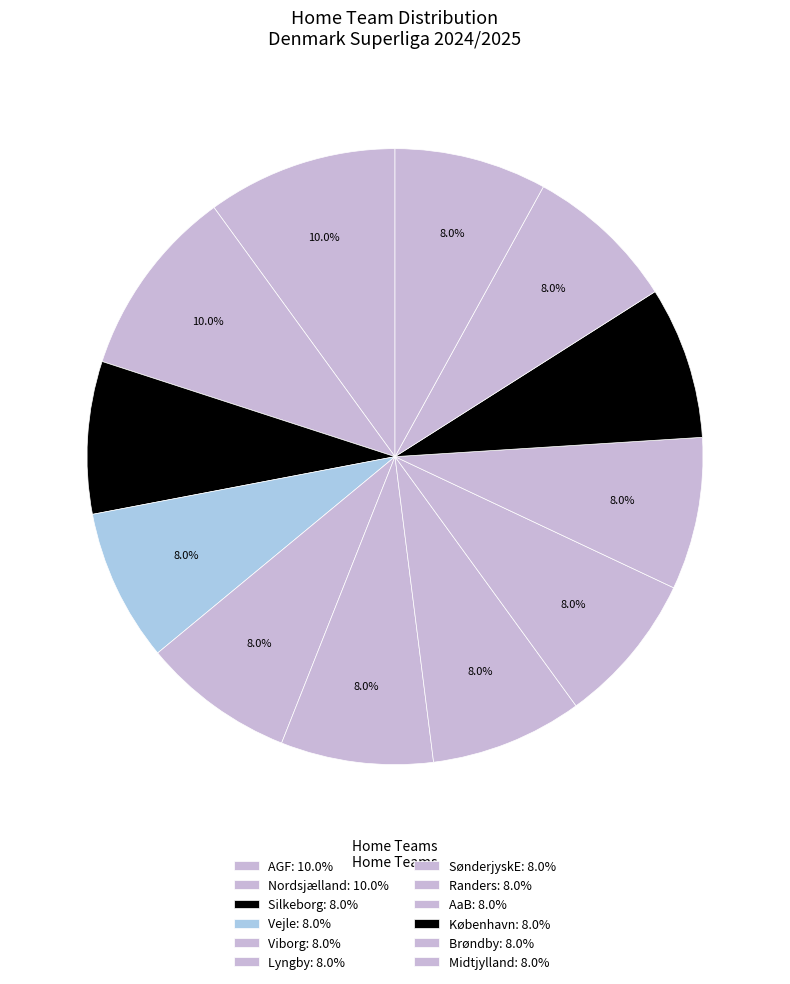

How many segments does this pie chart have?

12